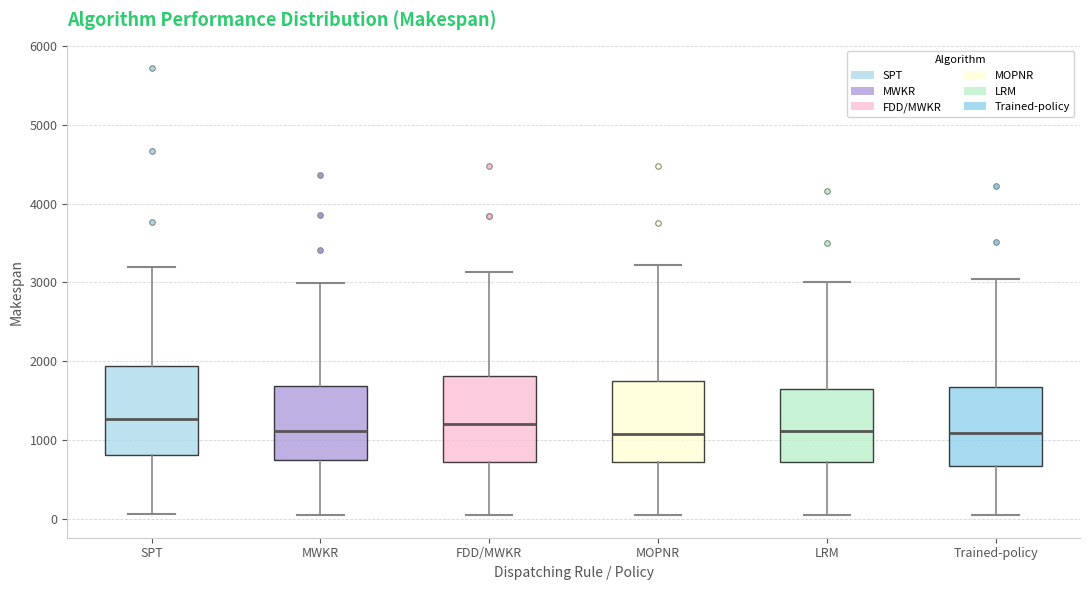

Where does the median line of the box for Trained-policy sit on the y-axis? The values are not printed on the chart, so give them approximately, as read against the axis.

1100